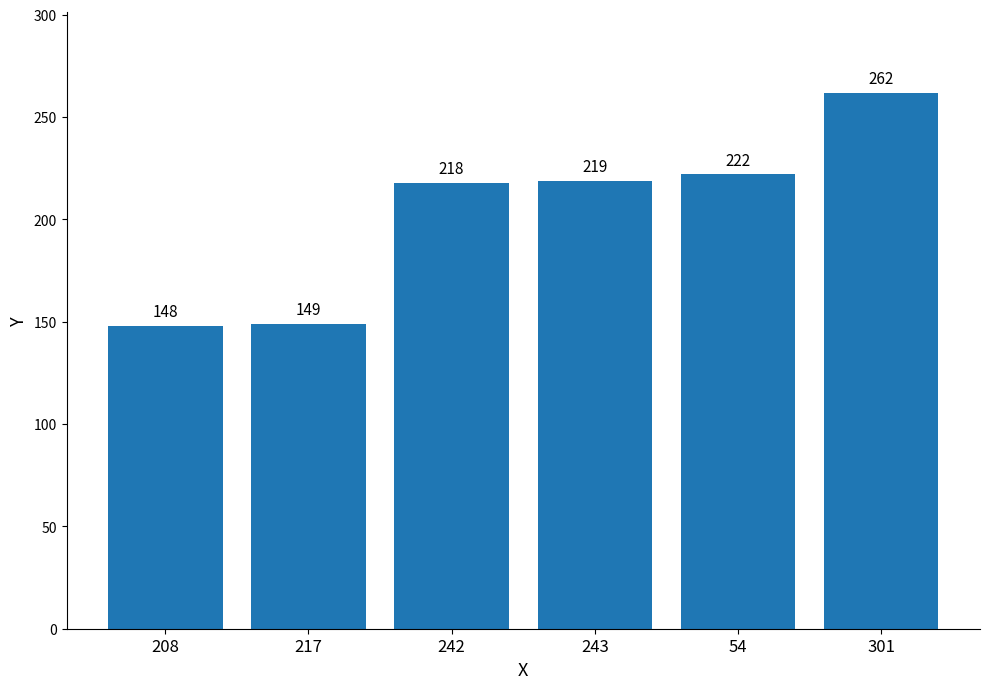

Does the chart contain stacked bars?

No